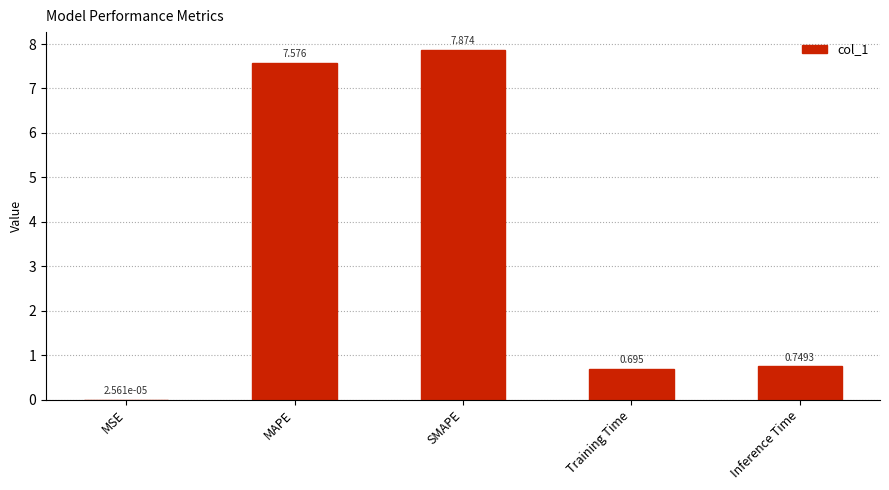

Which label corresponds to the largest value in the chart?

SMAPE